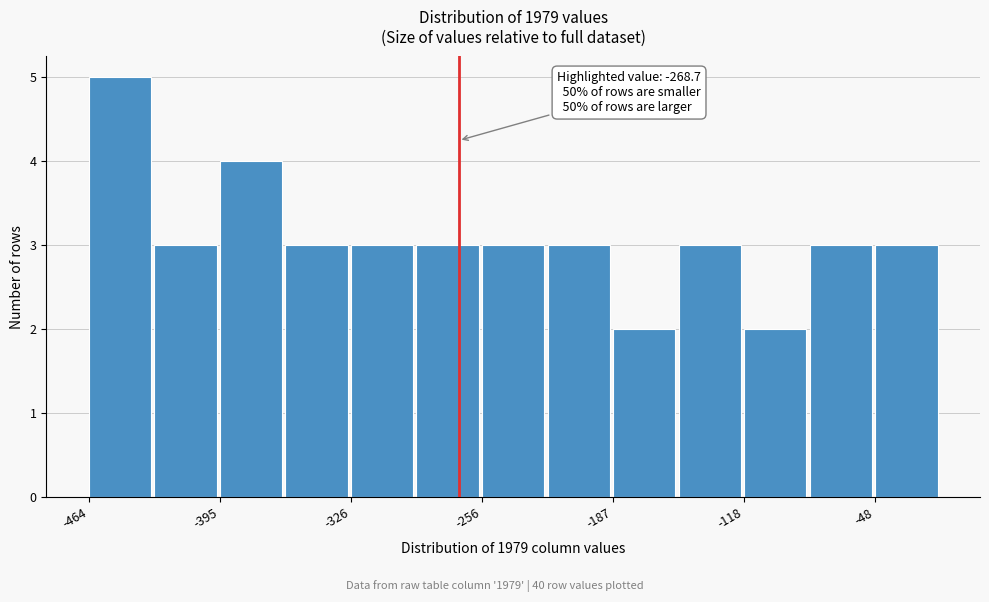

Read against the x-axis, roughly where is the centre of the tallest bar?

-450